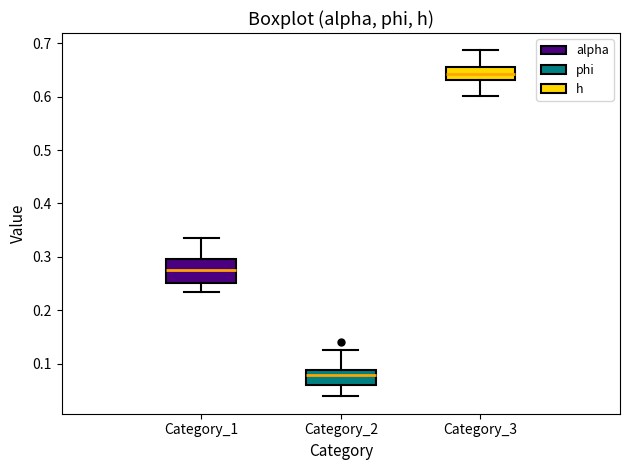

Reading left to right, transcribe this box plot: for each box, give where its median line is, the range the box spans, and where its two whiskers end, as read against the y-axis. The values are not printed on the chart, so give them approximately, as read against the axis.

Category_1: median 0.28, box 0.25 to 0.30, whiskers 0.23 to 0.33
Category_2: median 0.08, box 0.06 to 0.09, whiskers 0.04 to 0.12
Category_3: median 0.64, box 0.63 to 0.66, whiskers 0.60 to 0.69